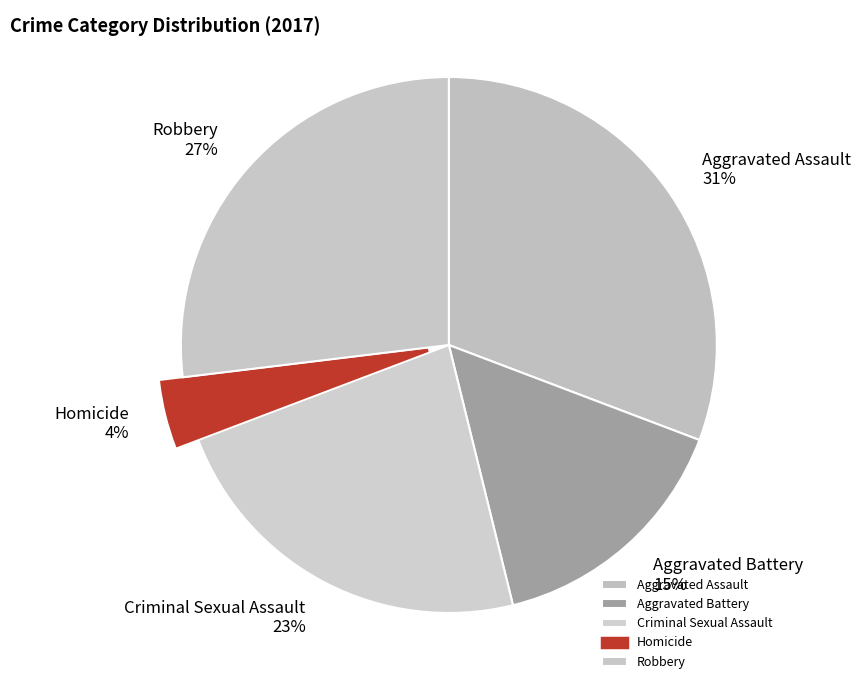

Do Criminal Sexual Assault and Aggravated Assault together represent more than half of the pie?

Yes